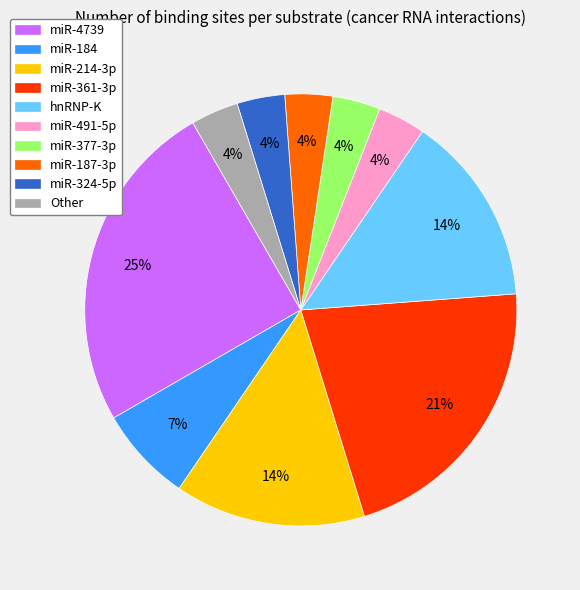

Which has a higher value, miR-4739 or hnRNP-K?

miR-4739